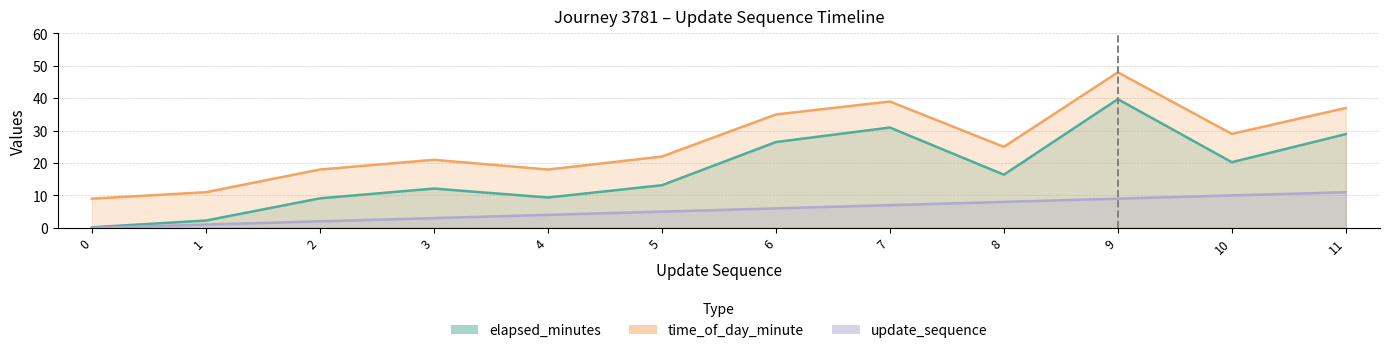

What is the maximum value shown in the chart?

48.0